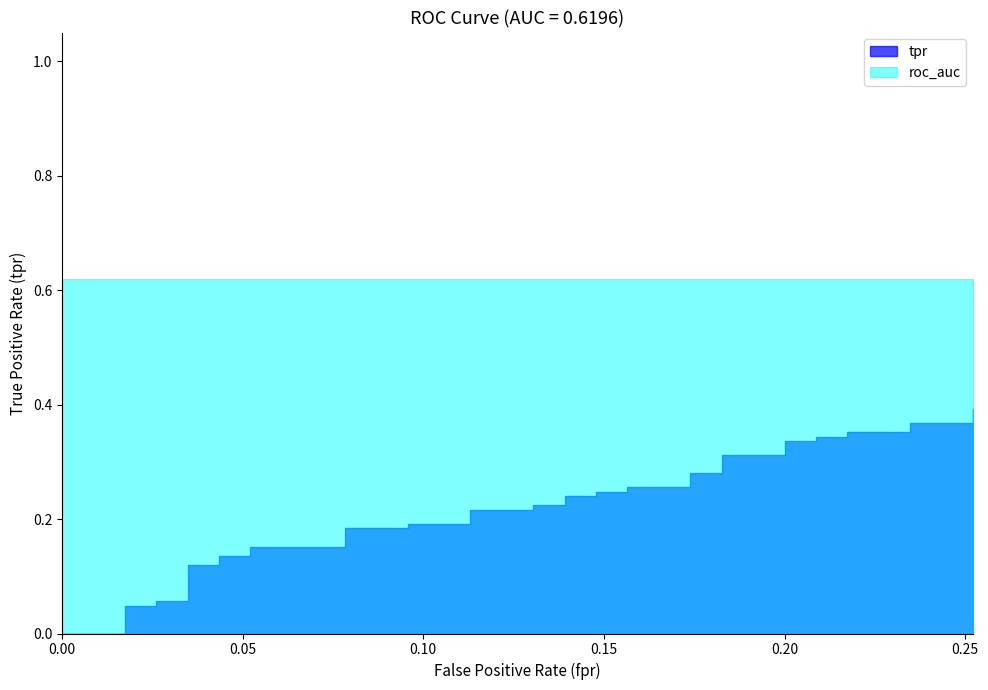

What is the sum of all tpr values?

8.5